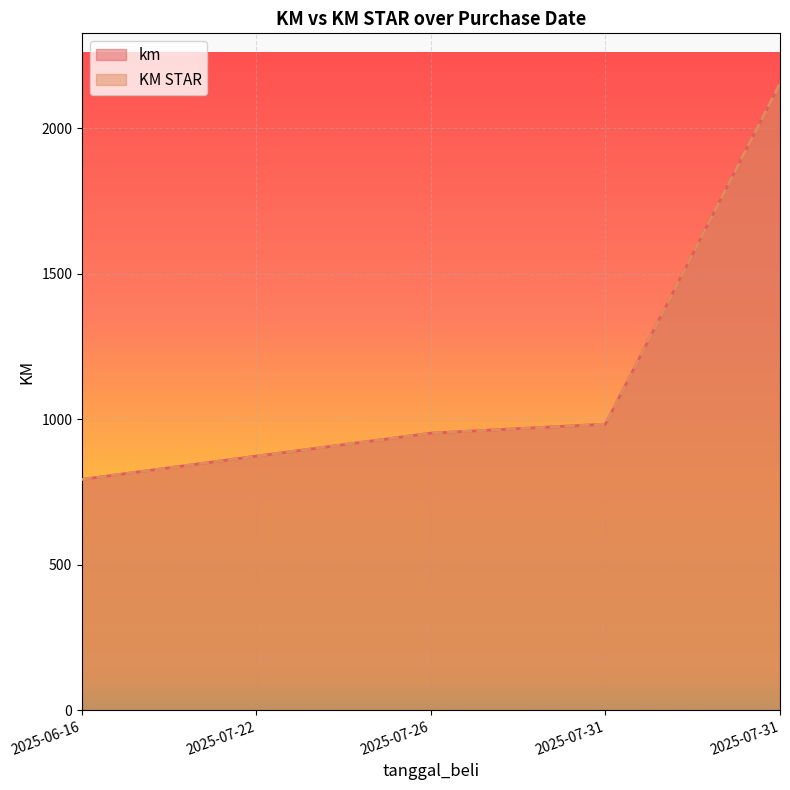

What is the label of the 4th point from the left?

2025-07-31